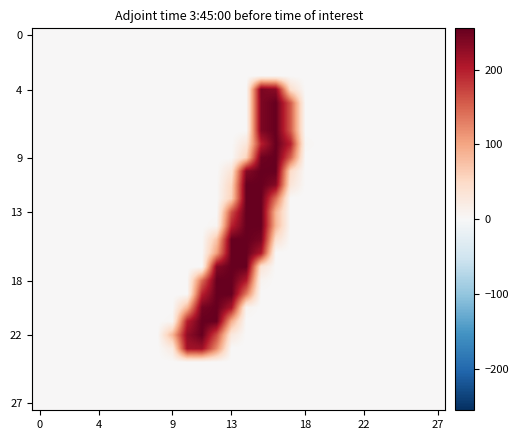

How many data points does each series have?

28